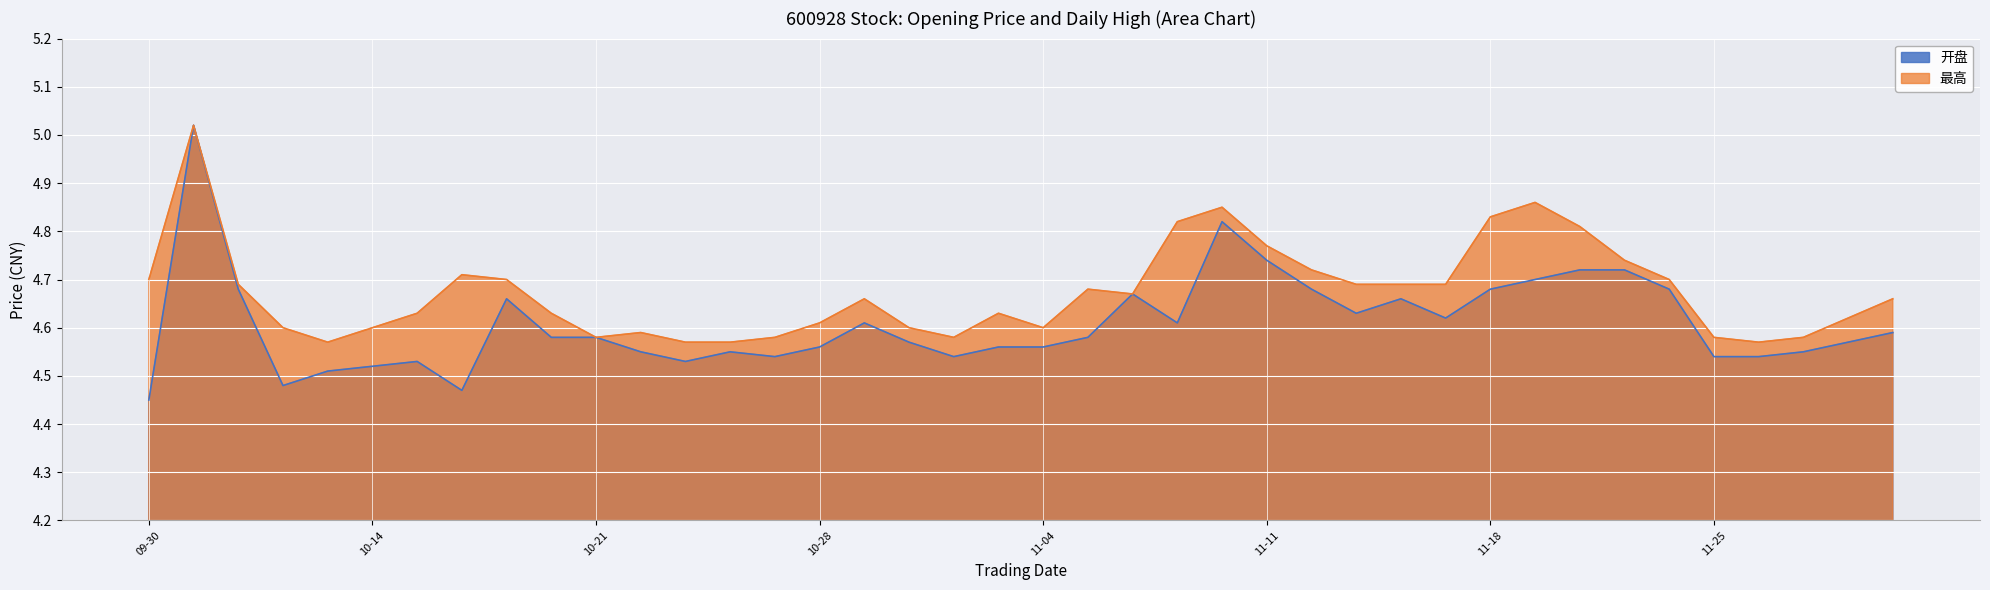

What position from the left is 2024-10-23?

13